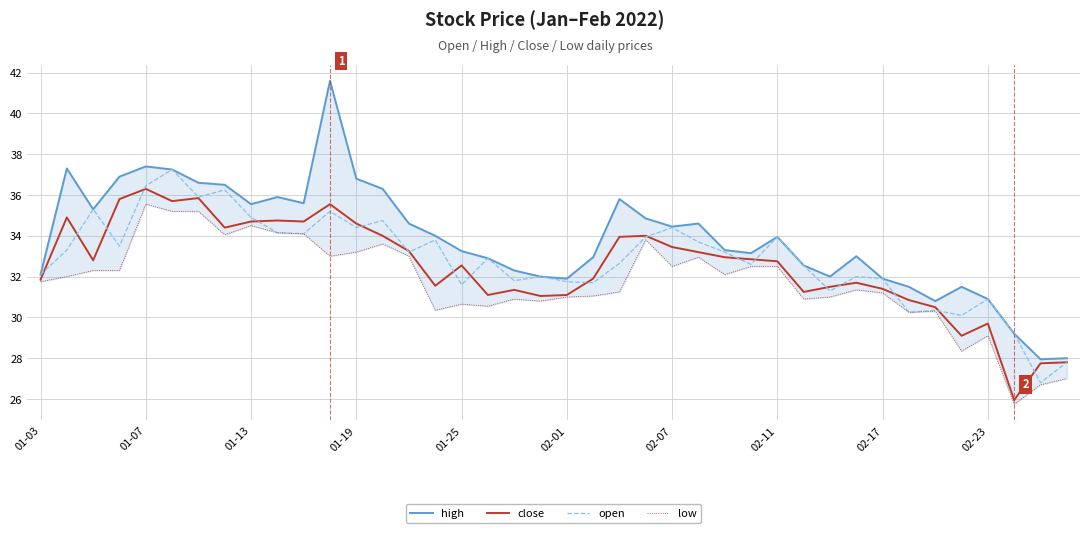

Where is close nearest to the value 31?

19